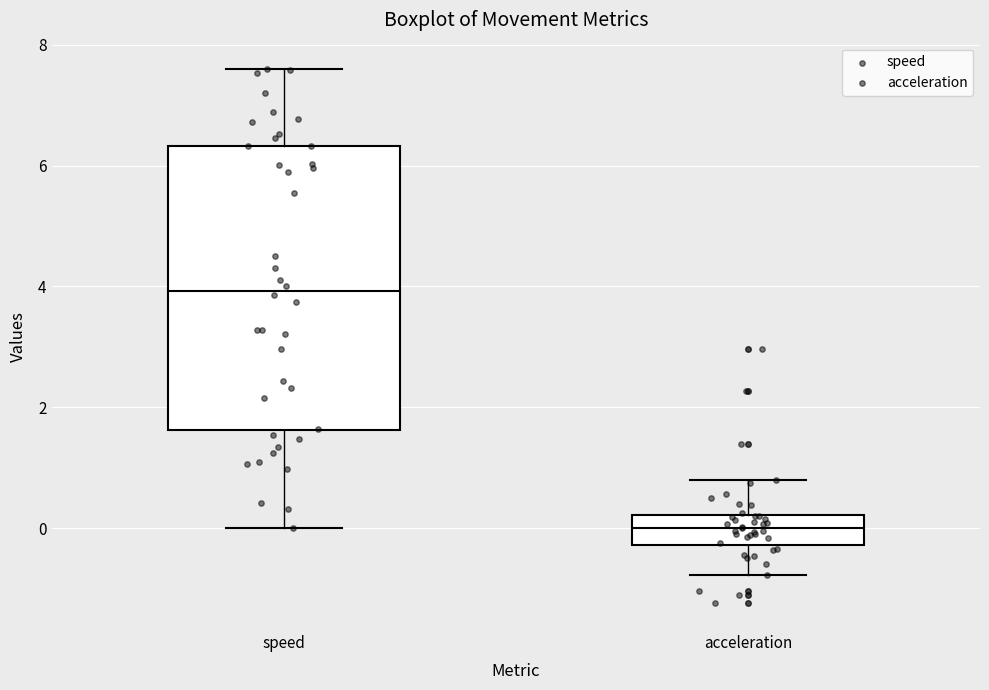

Reading left to right, read every box against the y-axis: the position of its median line, the range the box covers, and the ends of its whiskers. The values are not printed on the chart, so give them approximately, as read against the axis.

speed: median 4.0, box 1.6 to 6.4, whiskers 0.0 to 7.6
acceleration: median 0.0, box -0.2 to 0.2, whiskers -0.8 to 0.8